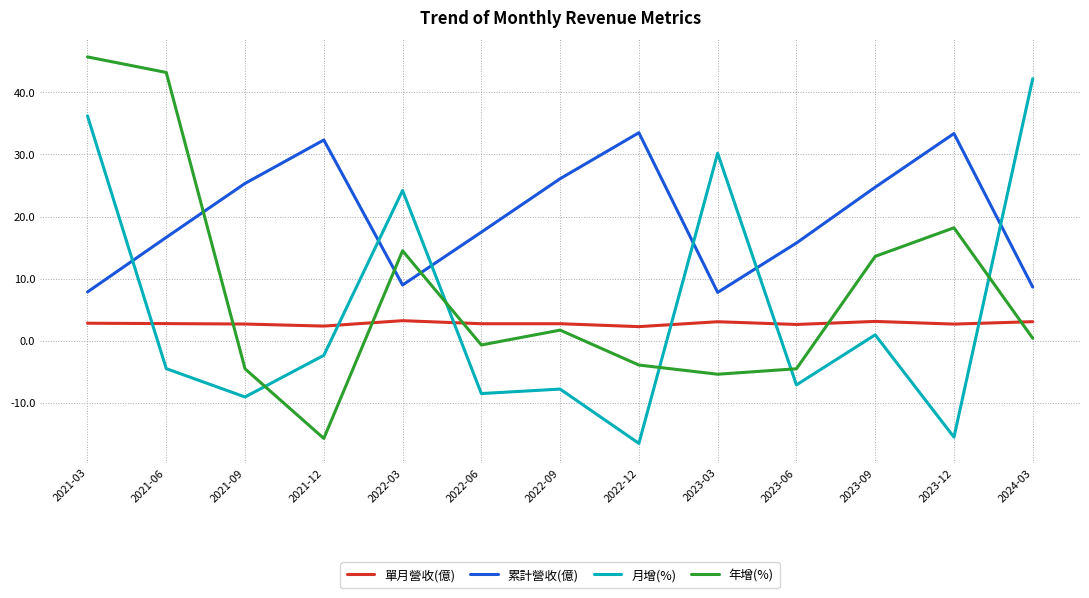

At how many categories does at least one series exceed 38?

3